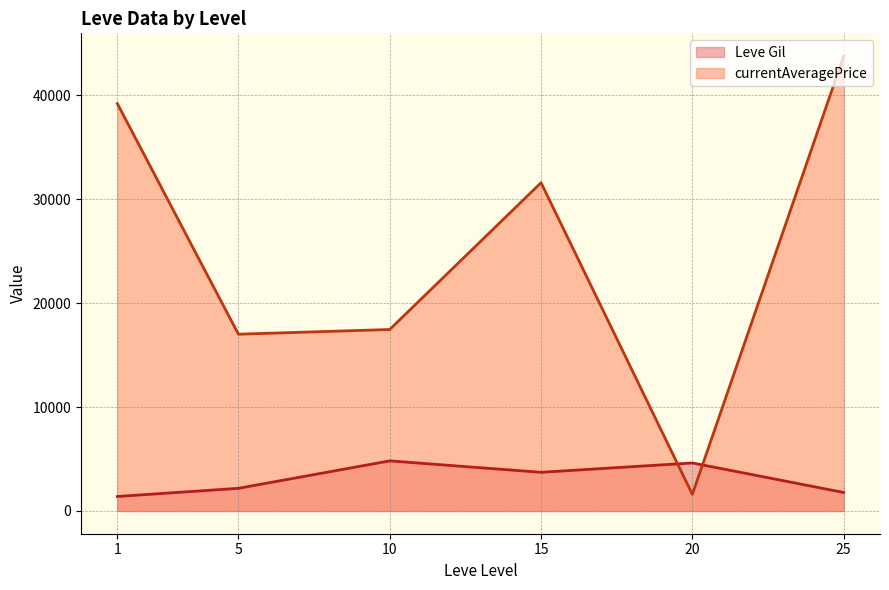

Where do Leve Gil and currentAveragePrice first cross each other?

15 and 20